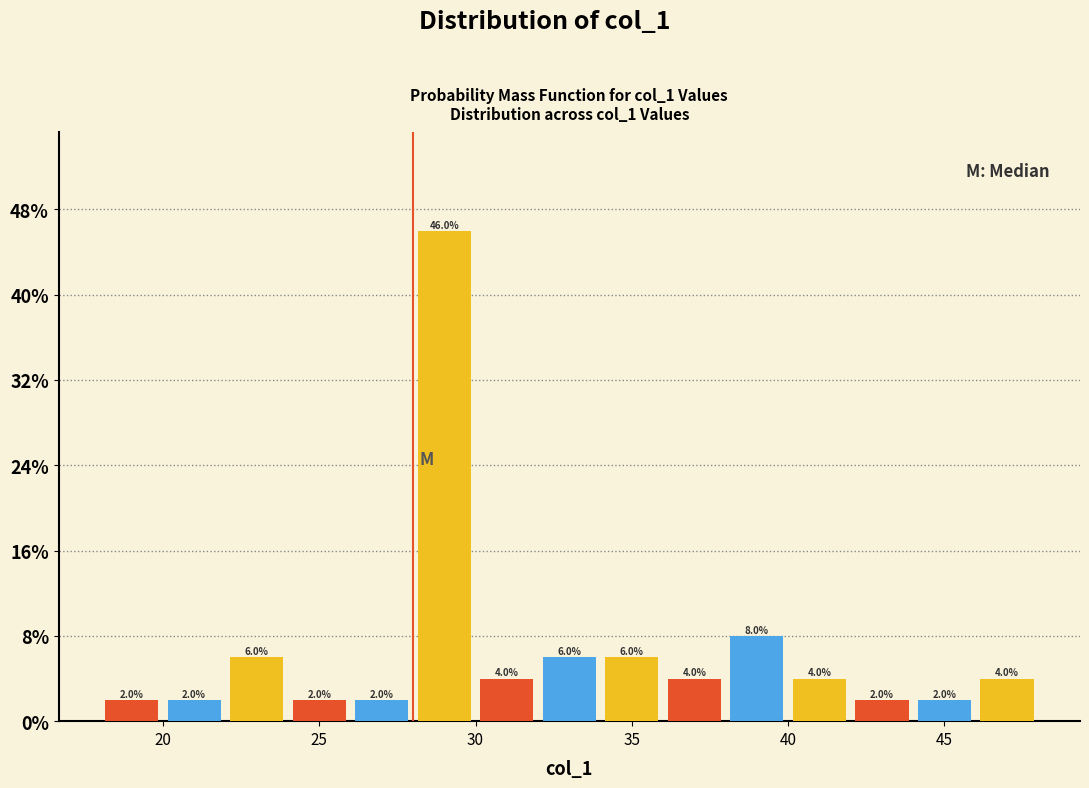

Reading left to right, list every bar in this chart as the range it spans on the x-axis followed by its height.

18 to 20: 2.0
20 to 22: 2.0
22 to 24: 6.0
24 to 26: 2.0
26 to 28: 2.0
28 to 30: 46.0
30 to 32: 4.0
32 to 34: 6.0
34 to 36: 6.0
36 to 38: 4.0
38 to 40: 8.0
40 to 42: 4.0
42 to 44: 2.0
44 to 46: 2.0
46 to 48: 4.0